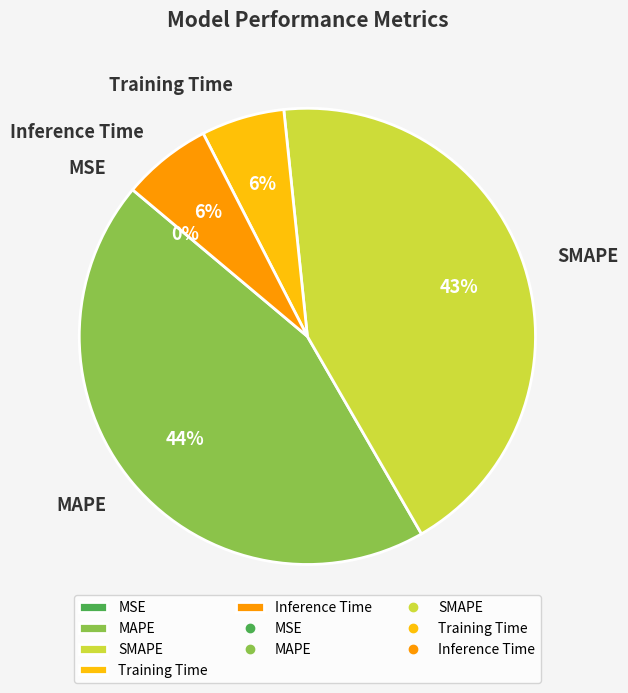

To the nearest percent, what is the average slice percentage?

20%